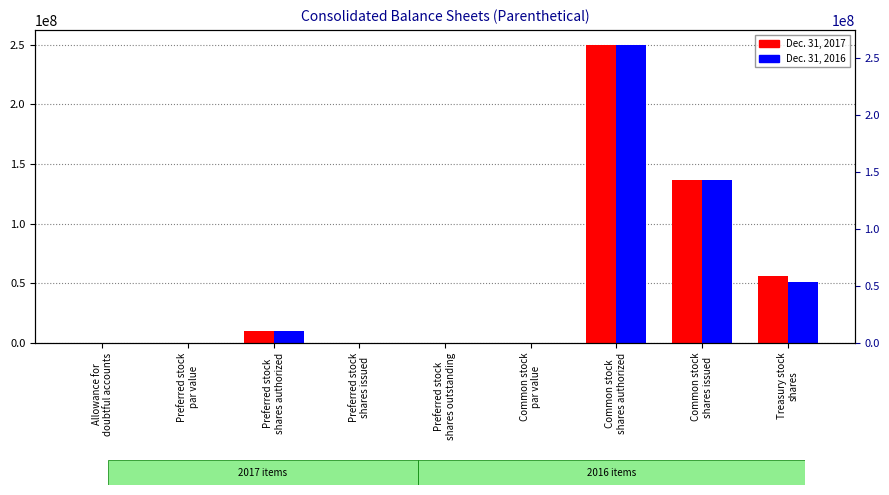

Are the bars grouped side by side (vs. stacked)?

Yes